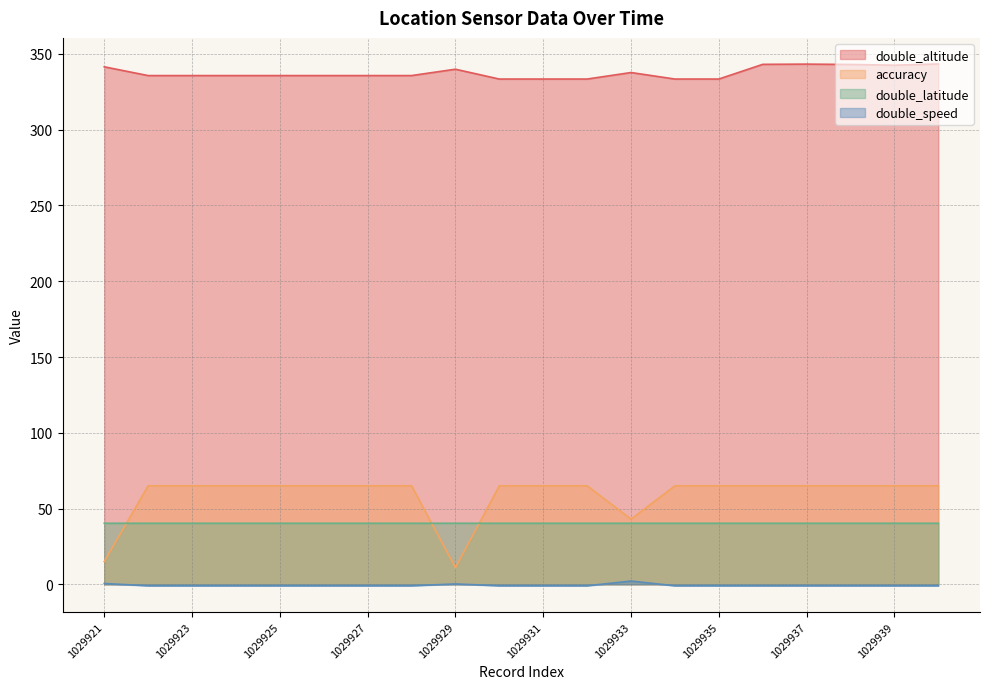

What is the spread (max minus min) of values at 1029938?

344.1